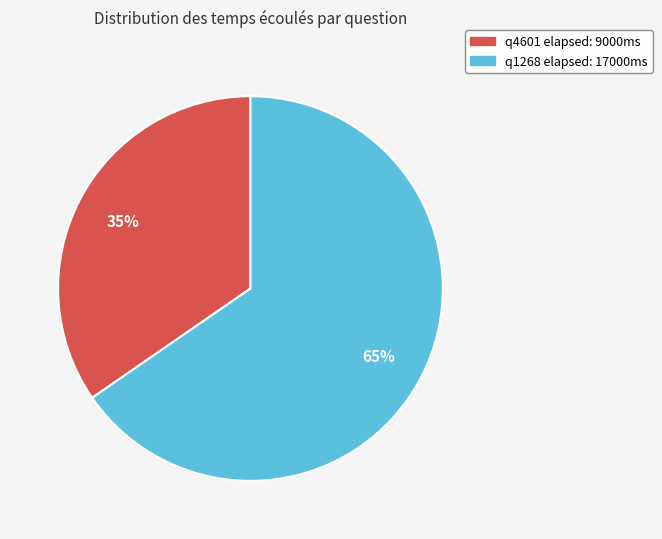

Count the number of slices in the pie.

2